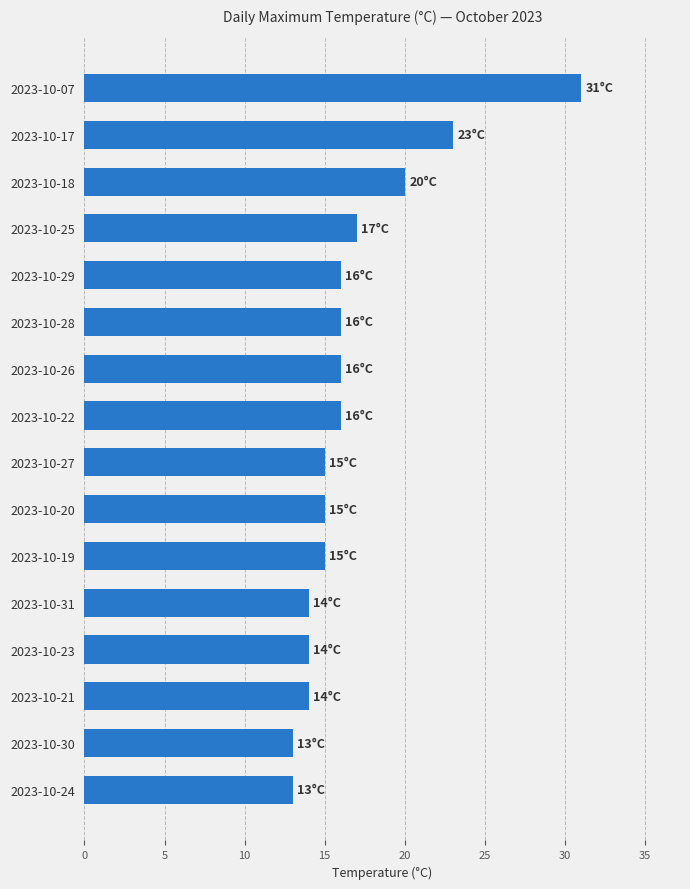

What is the sum of all values?

268